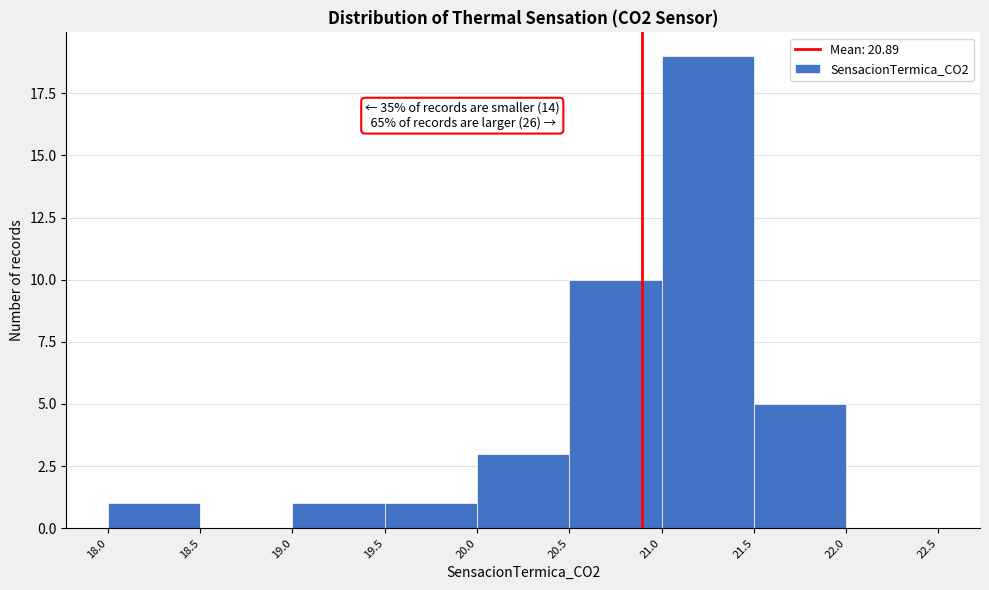

Over which range of the x-axis is the bar tallest?

21.0 to 21.5